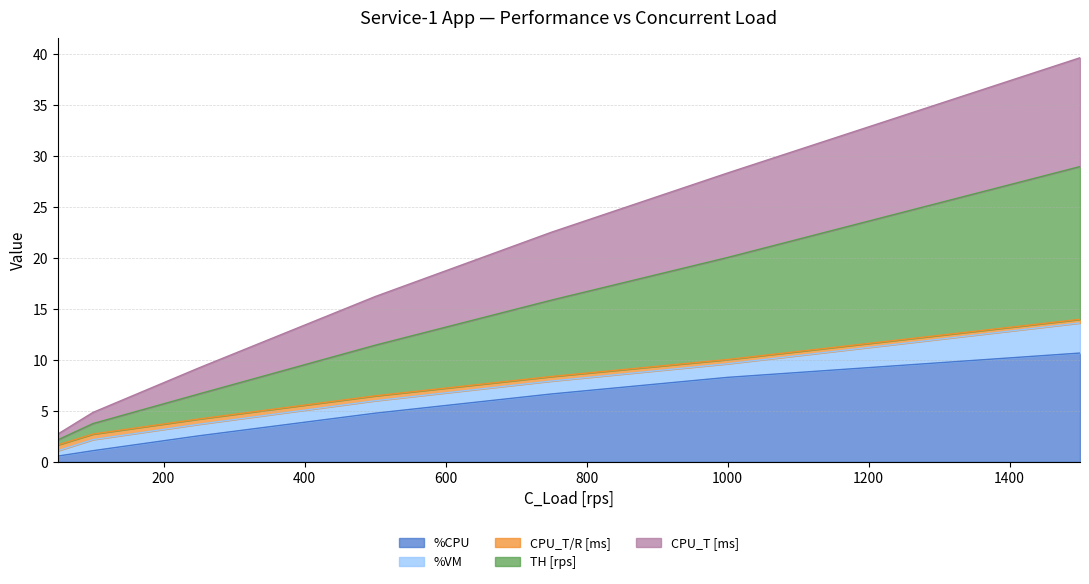

At which category does the chart reach its peak across all series?

1500